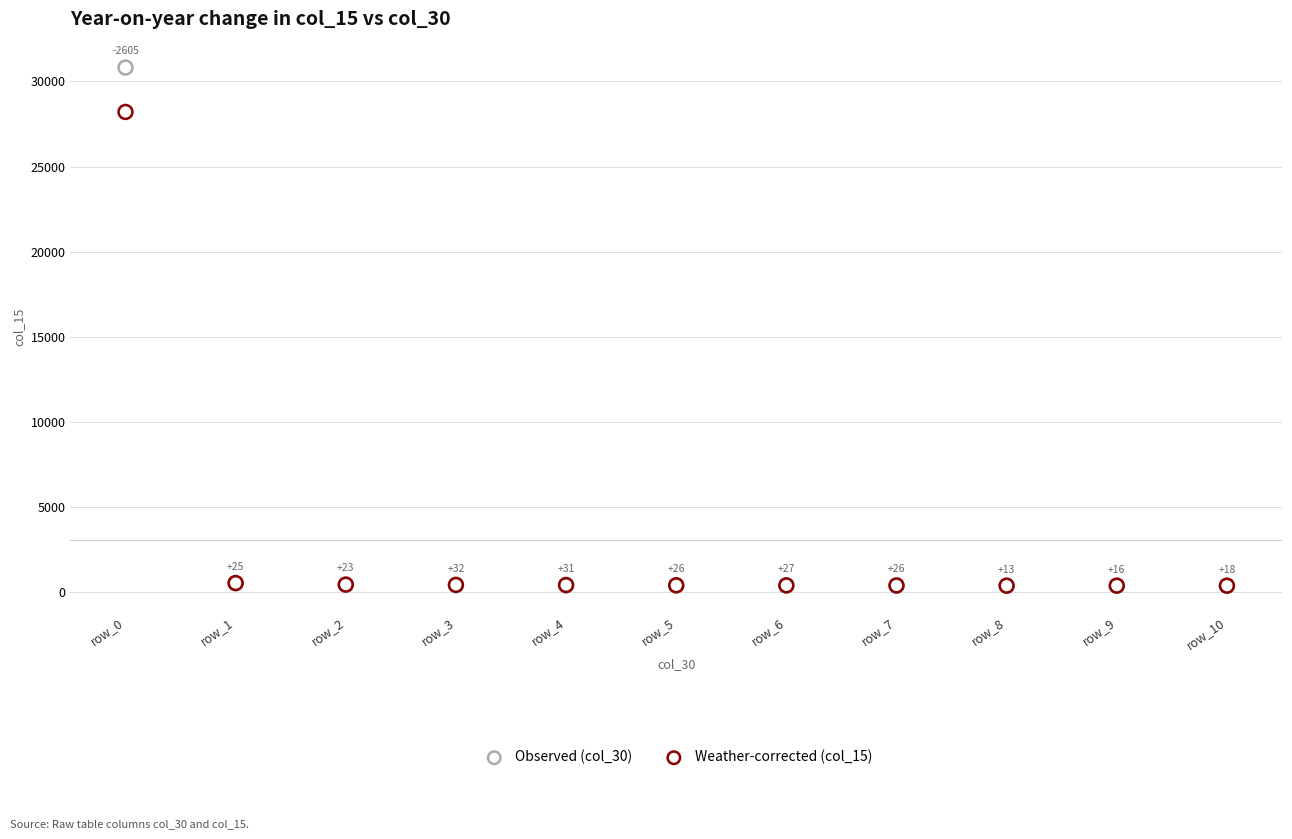

In the Weather-corrected (col_15) series, what Y value is closest to 14304?

555.8